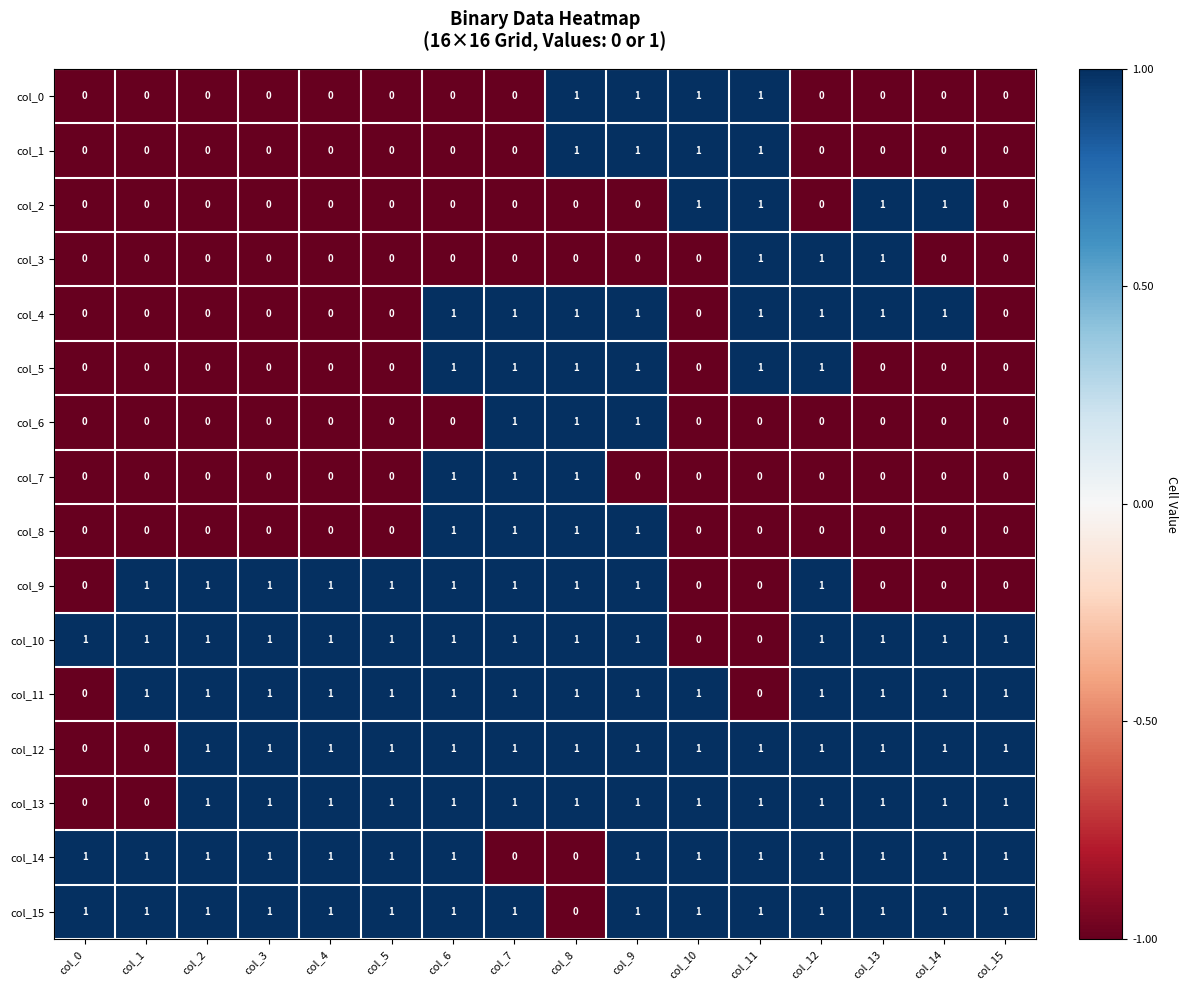

True or false: col_12 has a value of 2 at col_12.

False